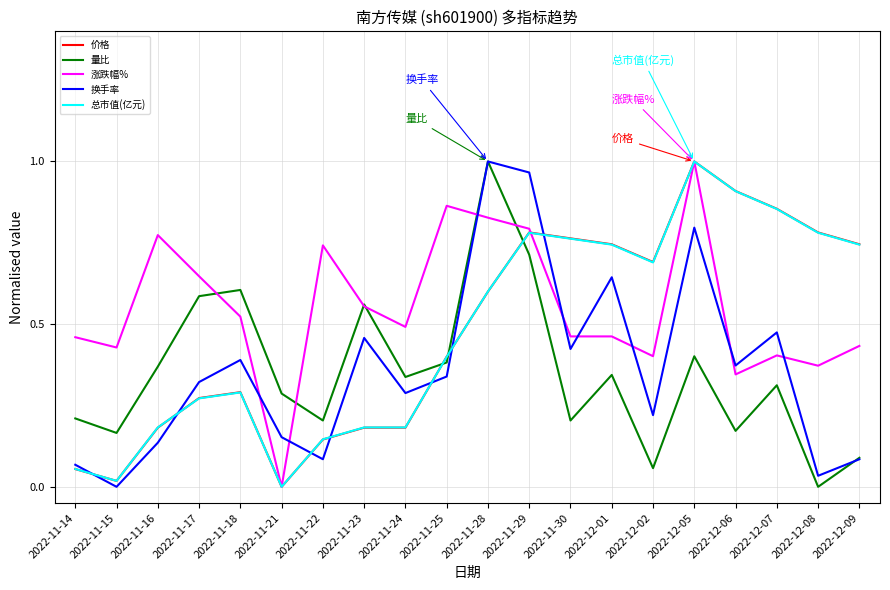

At which label does 量比 reach its peak?

2022-11-28